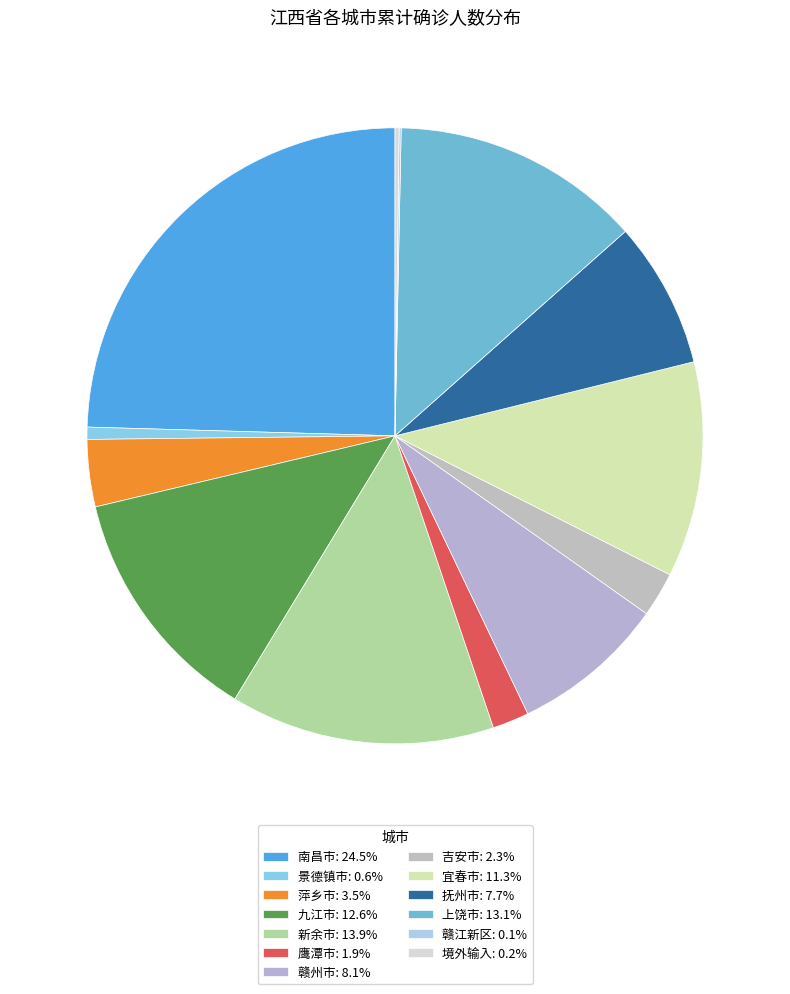

To the nearest percent, what is the difference between the largest and smallest slice percentages?

24%